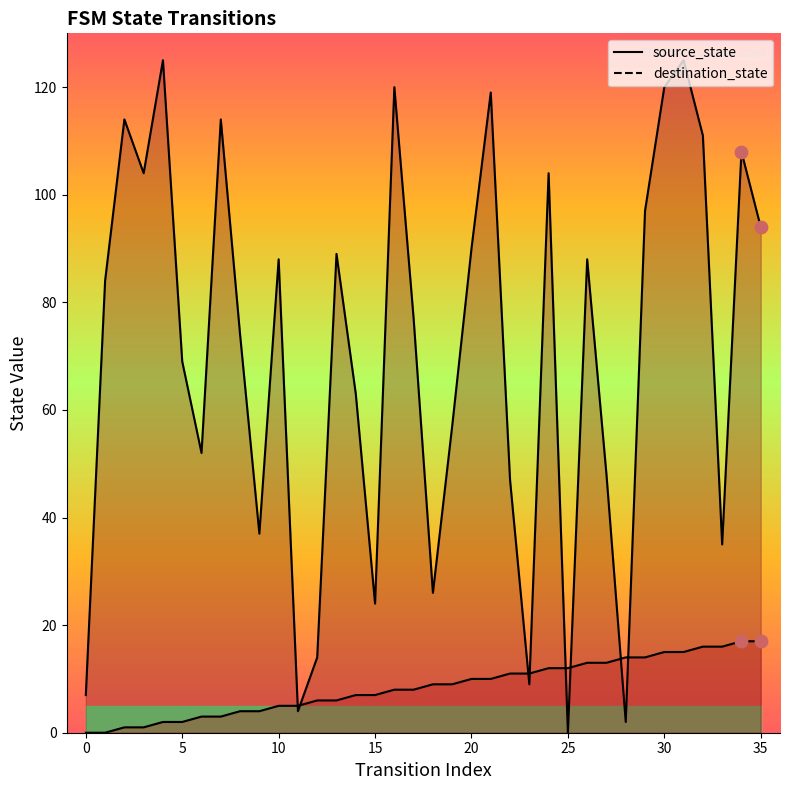

At how many categories does at least one series exceed 87?

17